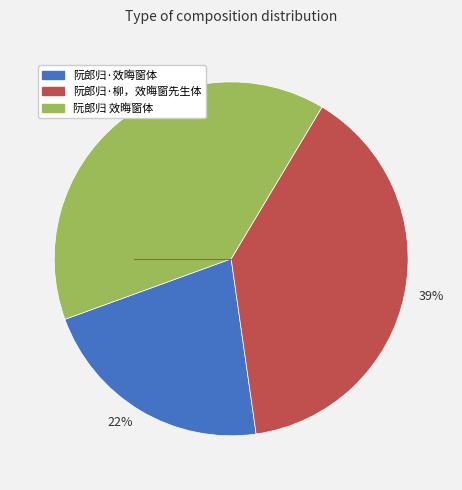

To the nearest percent, what is the difference between the largest and smallest slice percentages?

17%